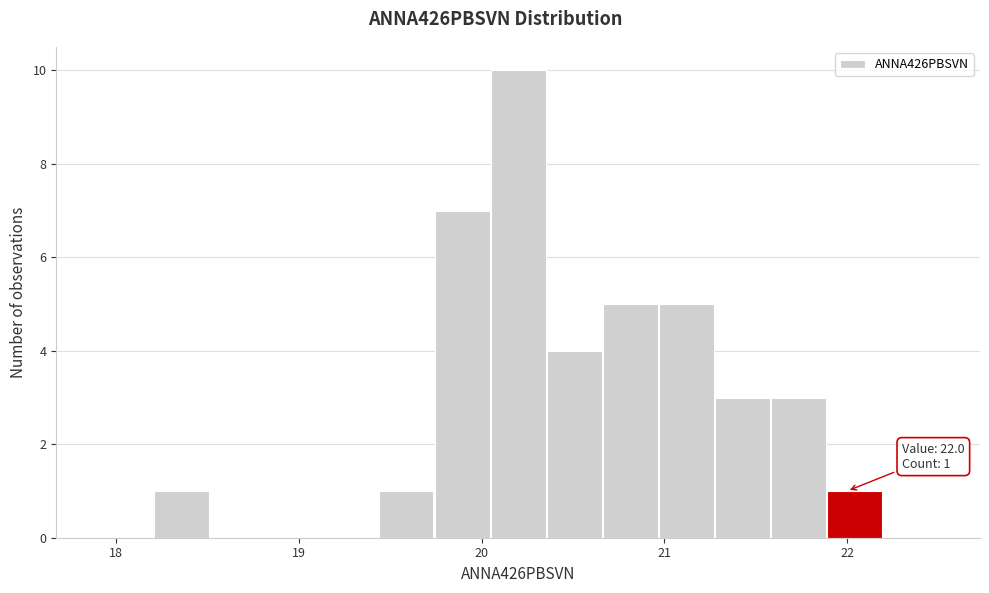

Read against the x-axis, roughly where is the centre of the tallest bar?

20.2